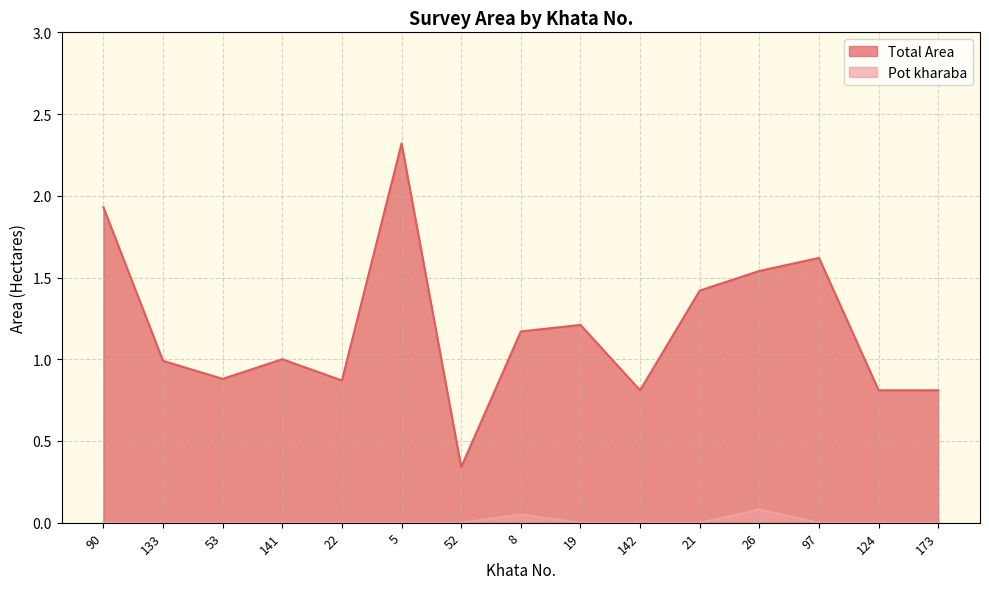

How many series are shown in this chart?

2